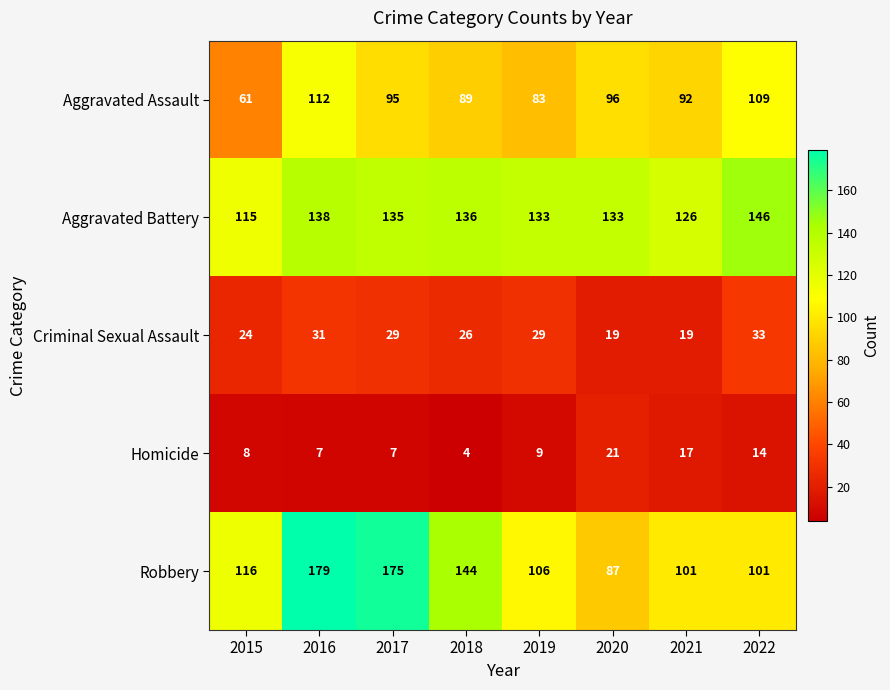

What is the maximum value for Homicide?

21